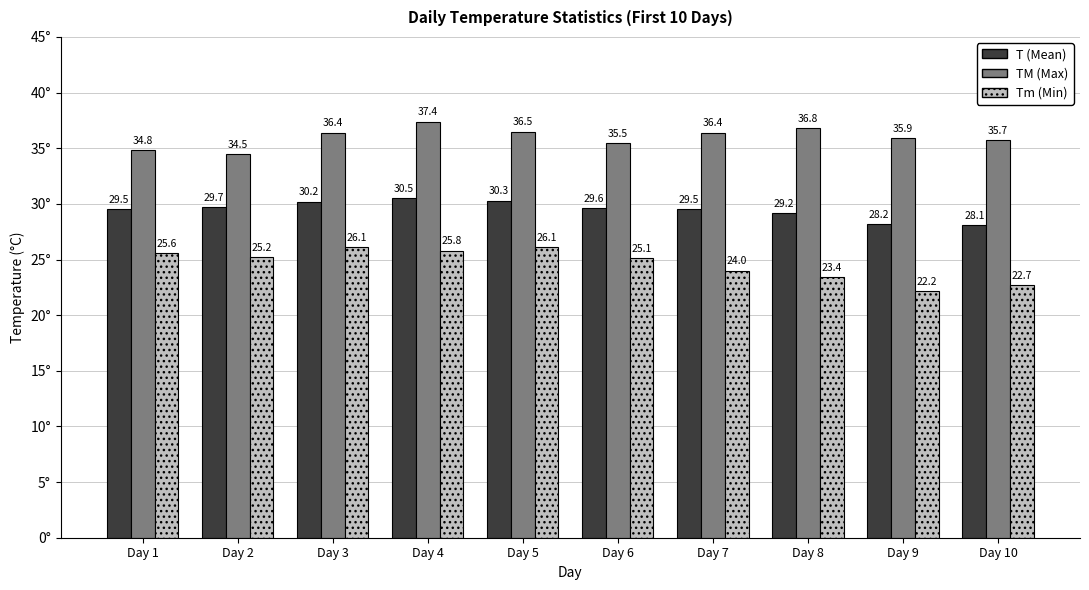

What is the lowest value of the T (Mean) series?

28.1